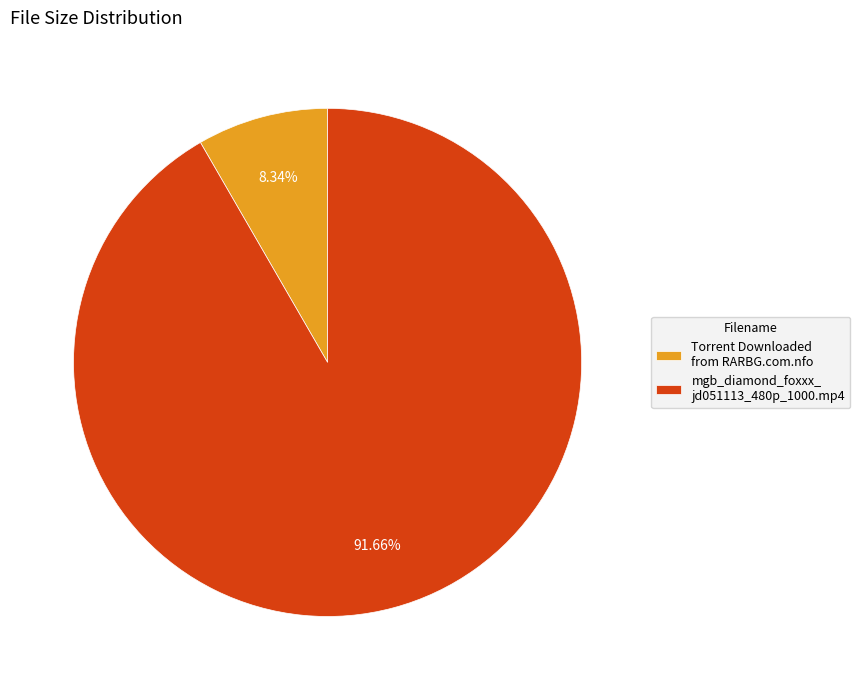

Is there a majority slice in this chart?

Yes